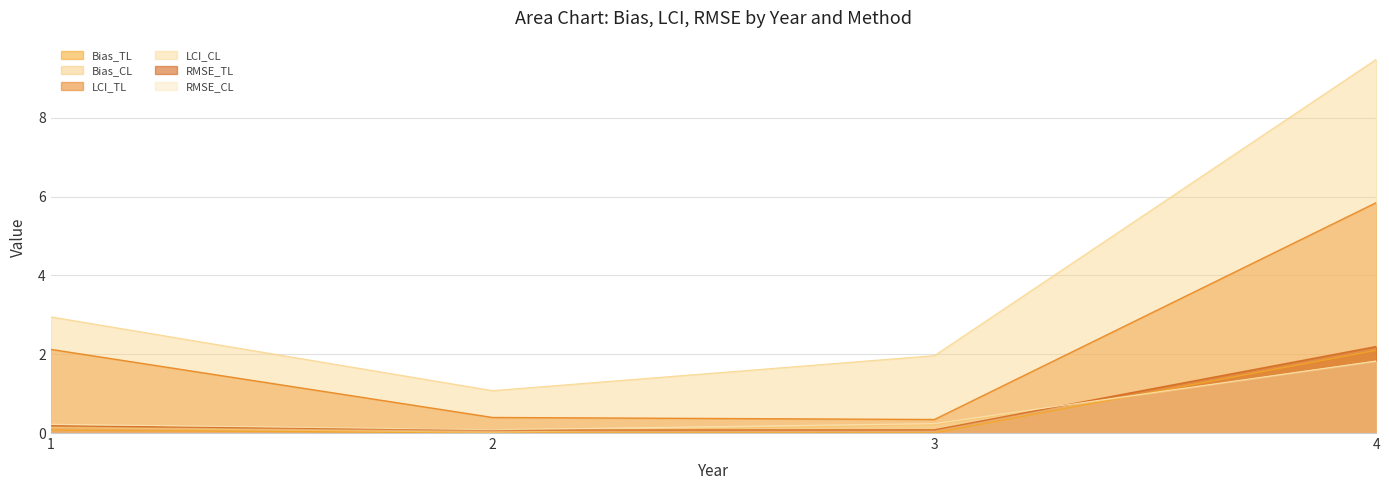

At which label does Bias_CL reach its peak?

4